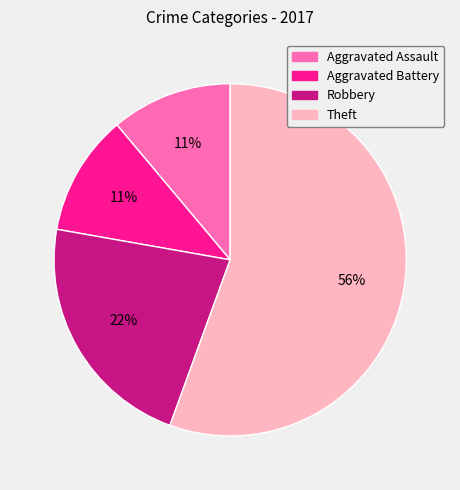

To the nearest percent, what portion does Theft represent?

56%